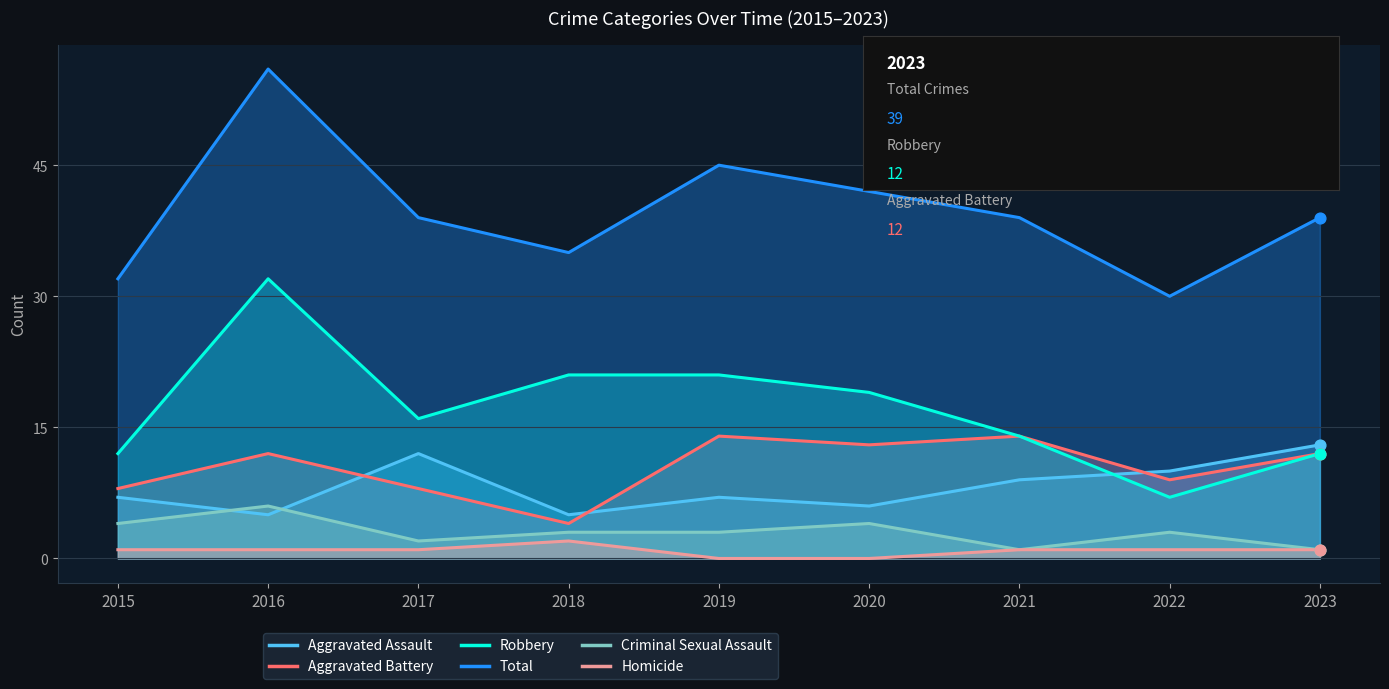

Which series contains the lowest Y value?

Homicide